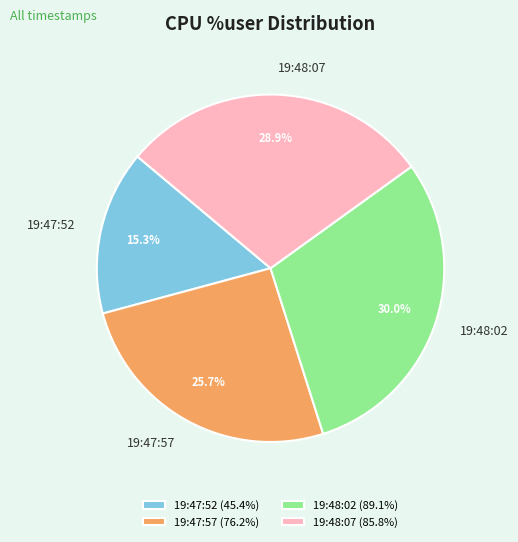

How many slices are in this pie chart?

4